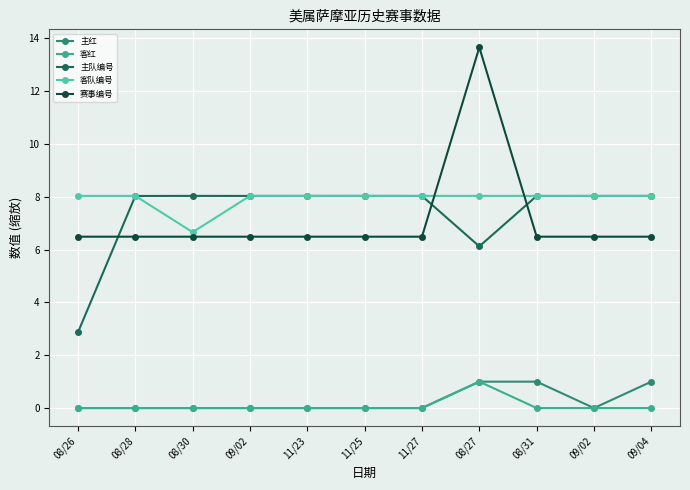

How many lines are shown in the chart?

5